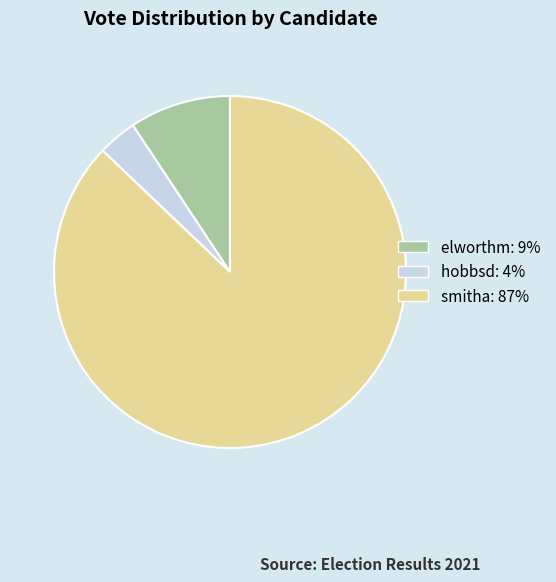

Is the sum of smitha and elworthm greater than half?

Yes